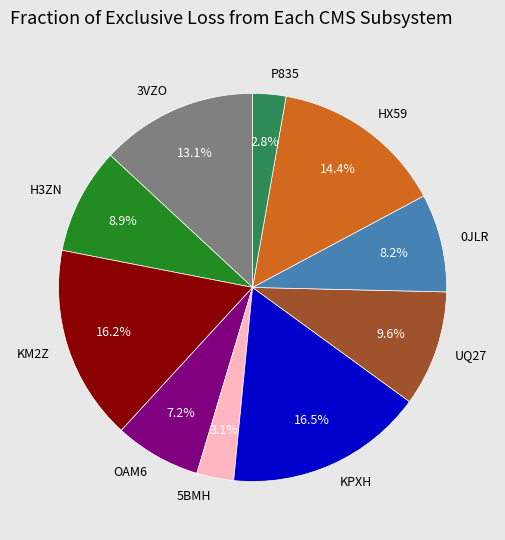

What is the ratio of the value at H3ZN to the value at P835?

3.2